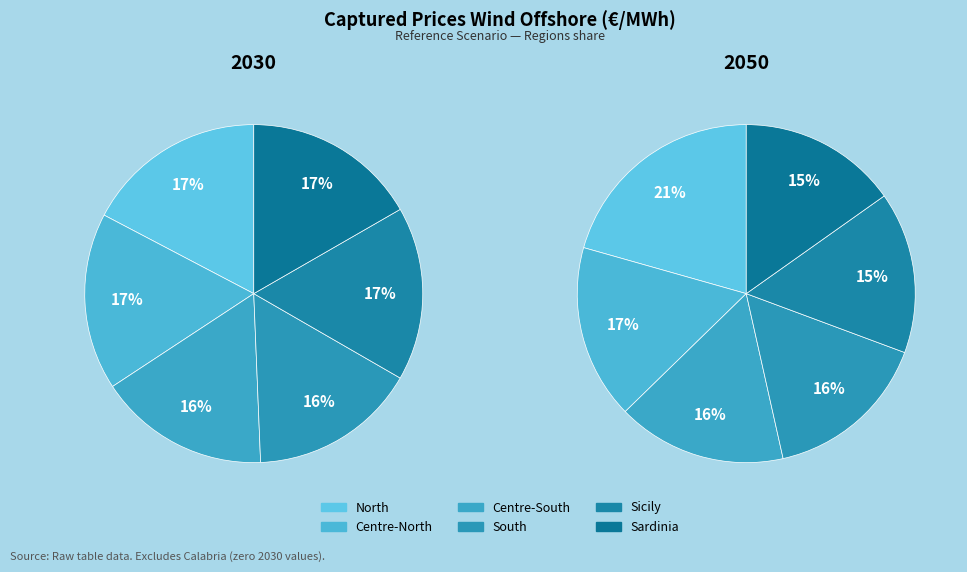

What percentage is the Centre-North slice, to the nearest percent?

17%